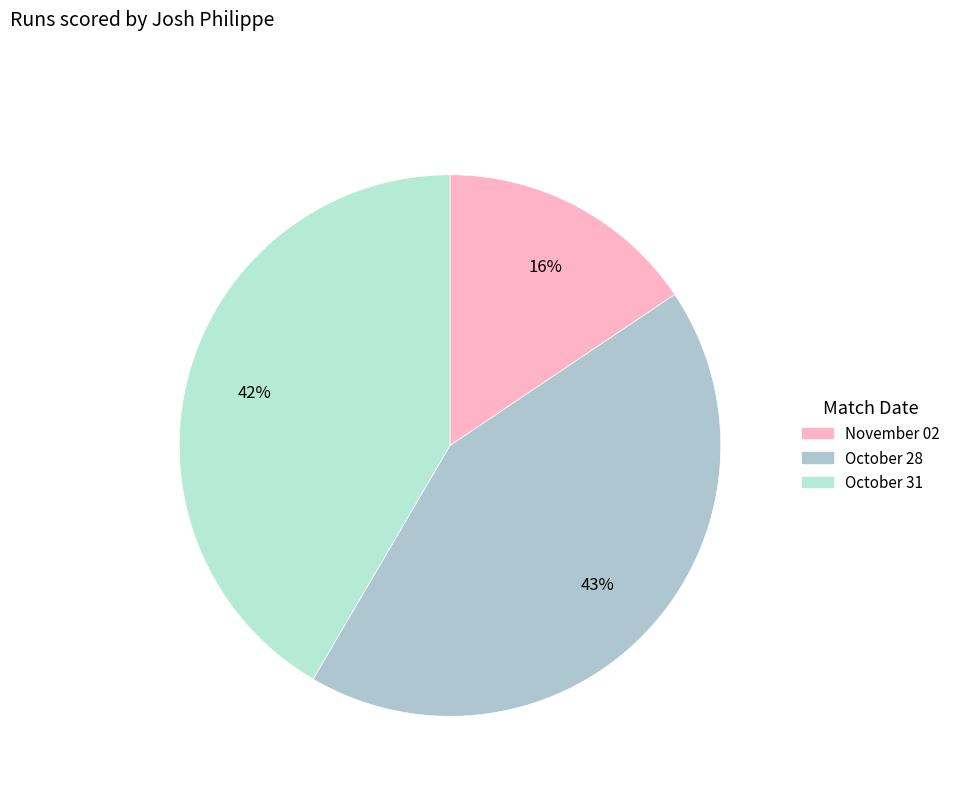

Is October 31 the majority of the pie?

No